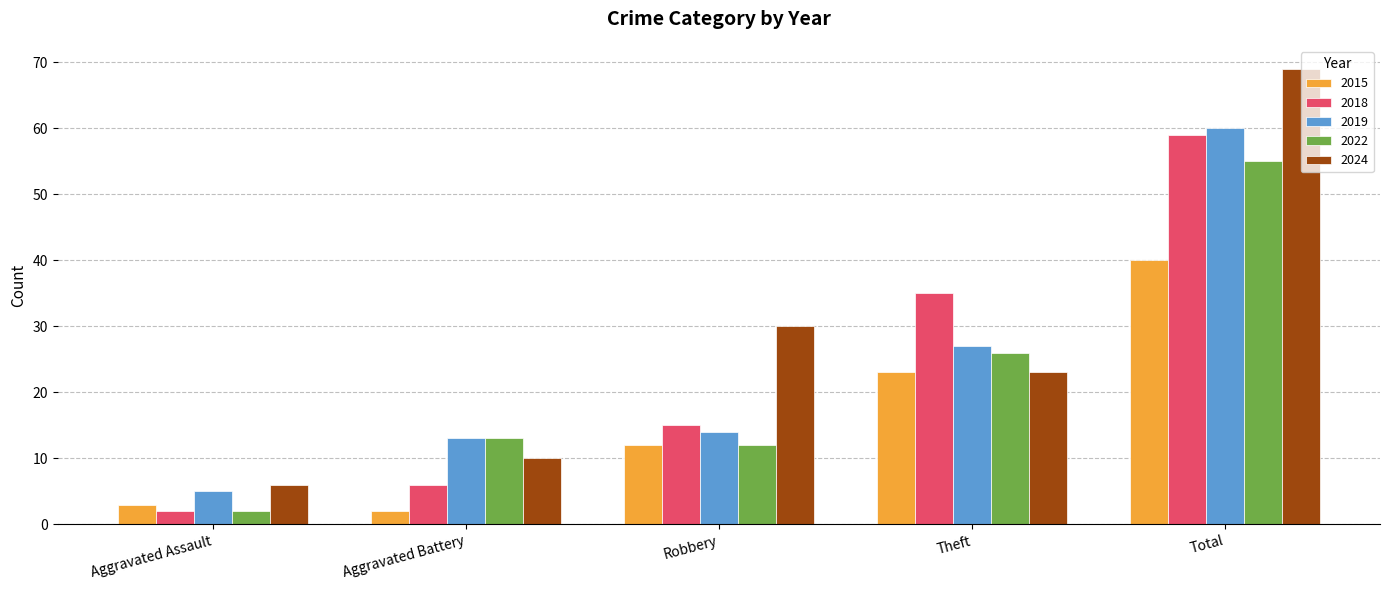

Reading left to right, what are all the values shown in this chart?

2015: 3	2	12	23	40
2018: 2	6	15	35	59
2019: 5	13	14	27	60
2022: 2	13	12	26	55
2024: 6	10	30	23	69